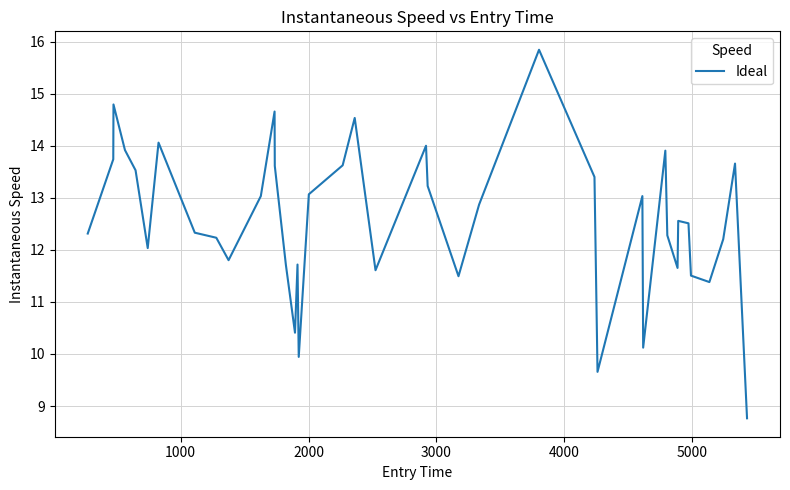

What is the maximum value shown in the chart?

15.8